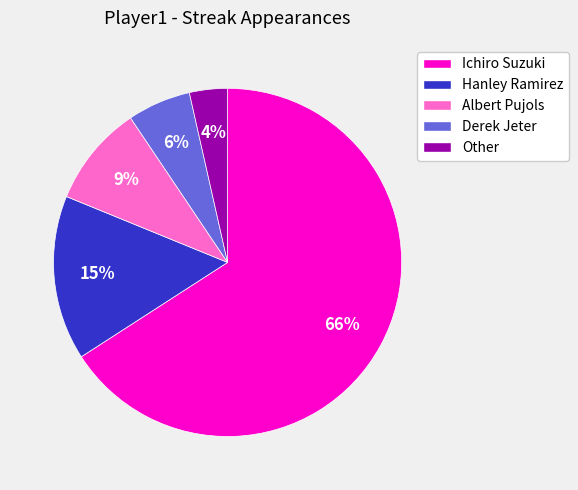

Which slice is the smallest?

Other